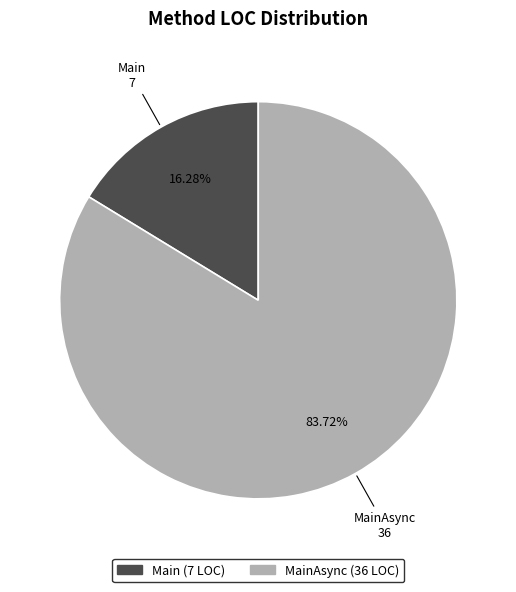

How many slices are in this pie chart?

2